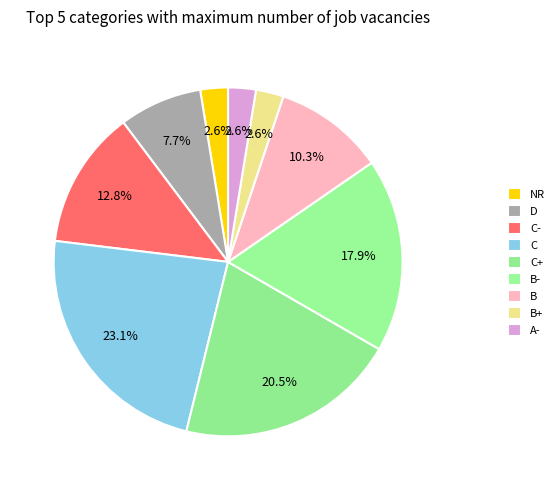

How many slices are in this pie chart?

9